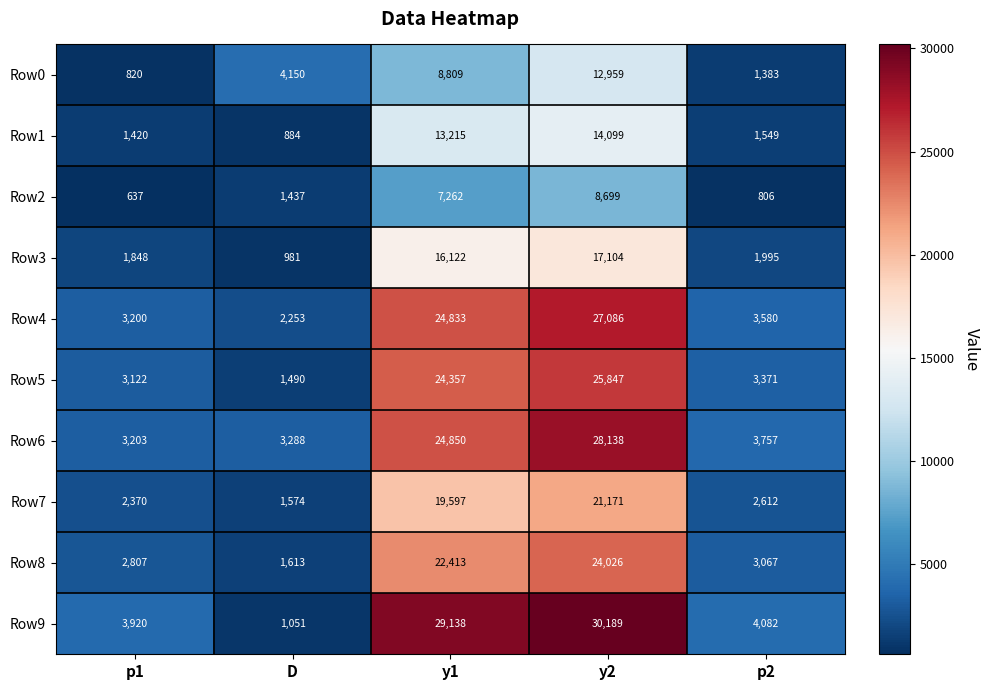

What is the maximum value for Row8?

24026